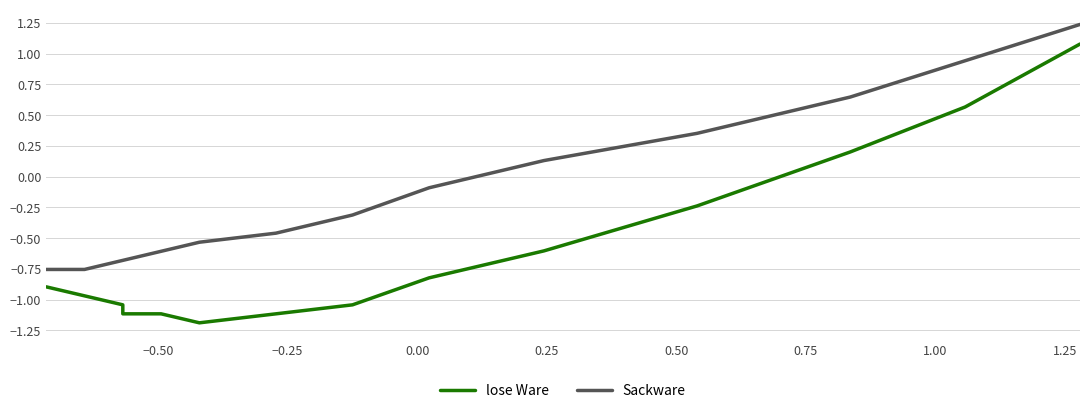

What is the value of the lose Ware point at the 6th from the left?

-1.1